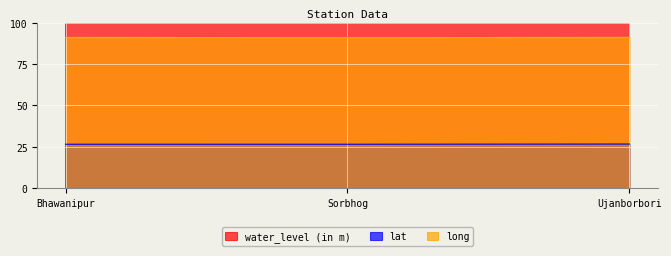

The long series shows 91.1 at Bhawanipur. True or false?

True